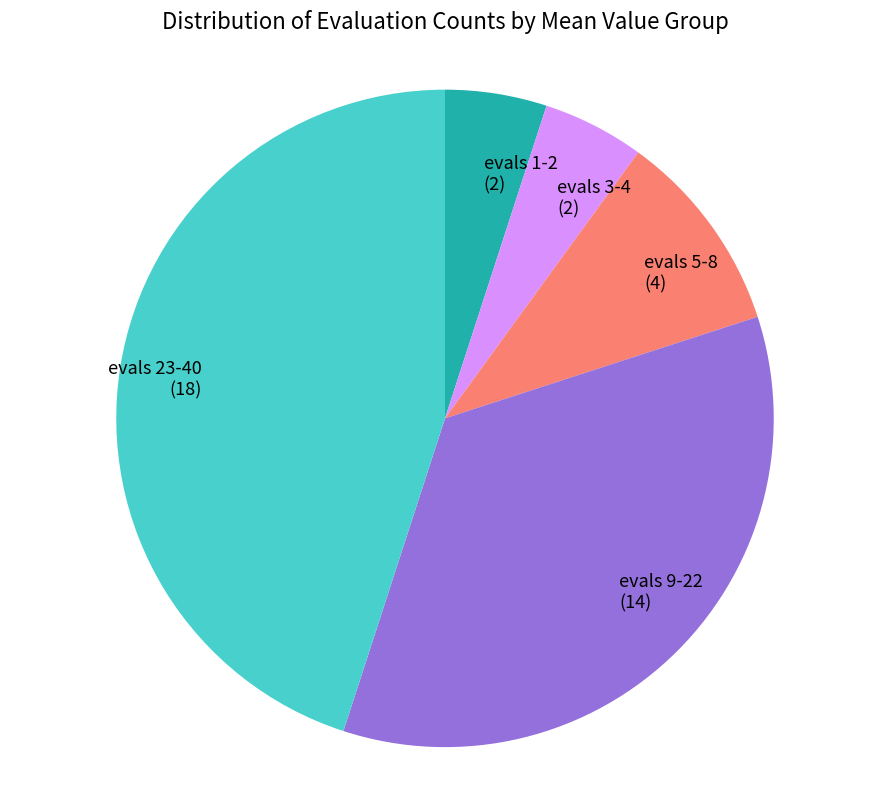

Approximately how many times larger is the value at evals 23-40 (18) compared to evals 3-4 (2)?

9.0